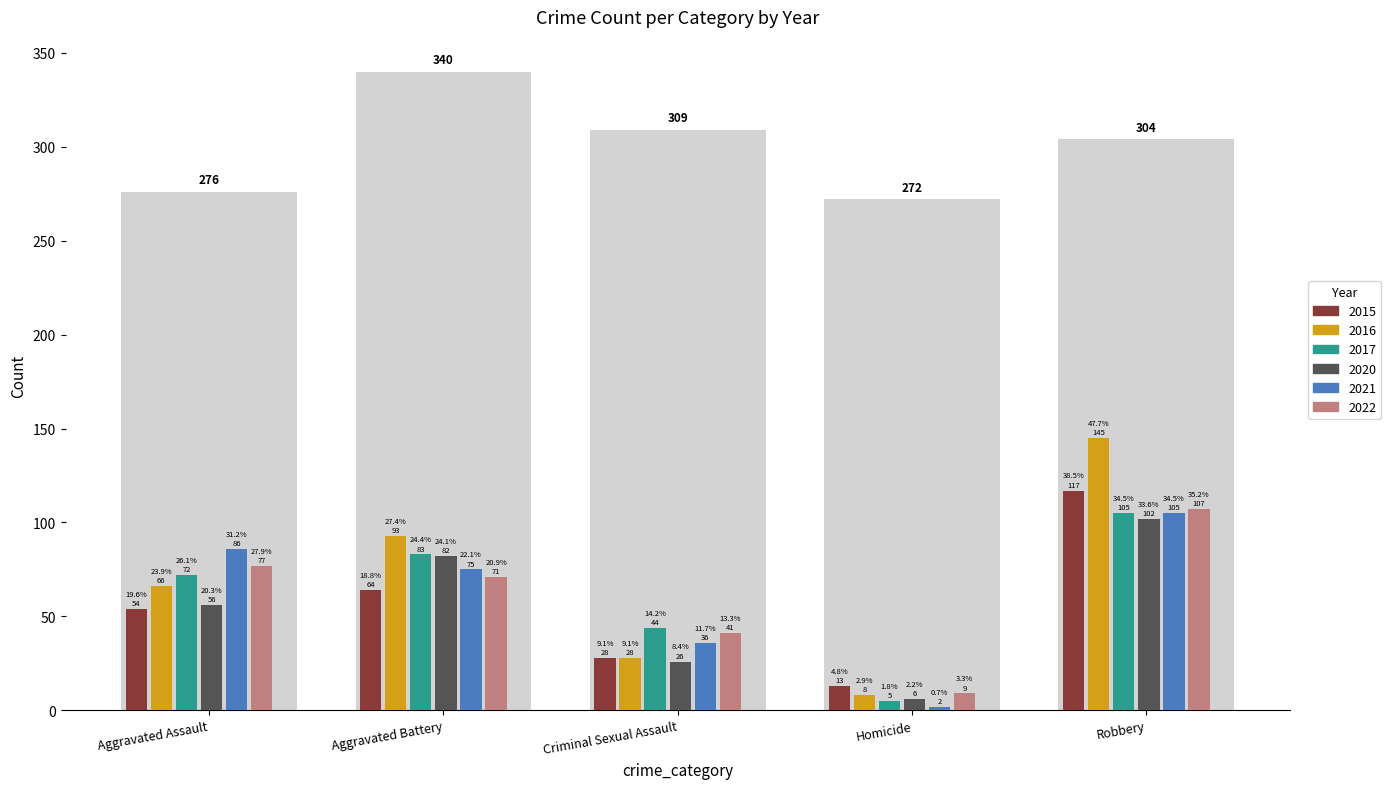

What is the approximate value of 2015 at Aggravated Battery, to the nearest 50?

50